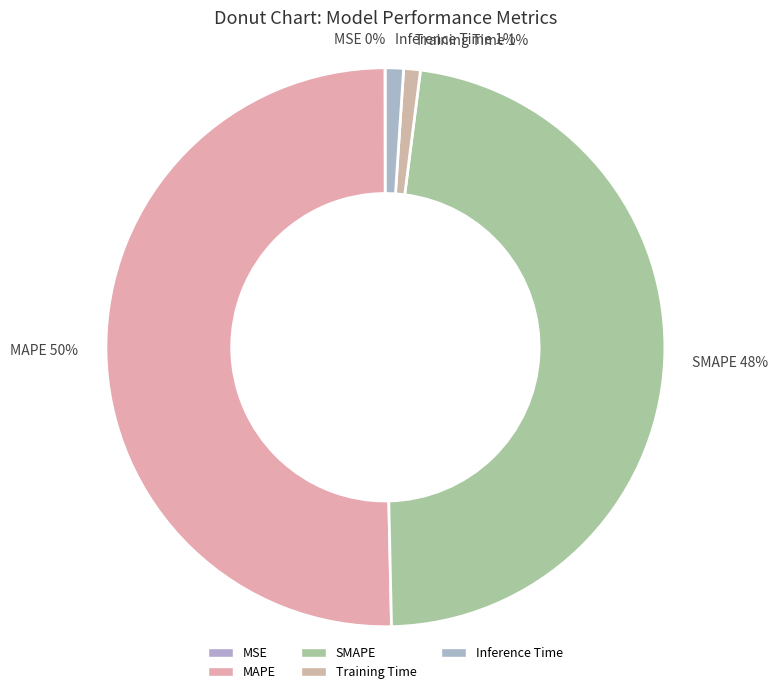

Does Inference Time account for over 50% of the chart?

No